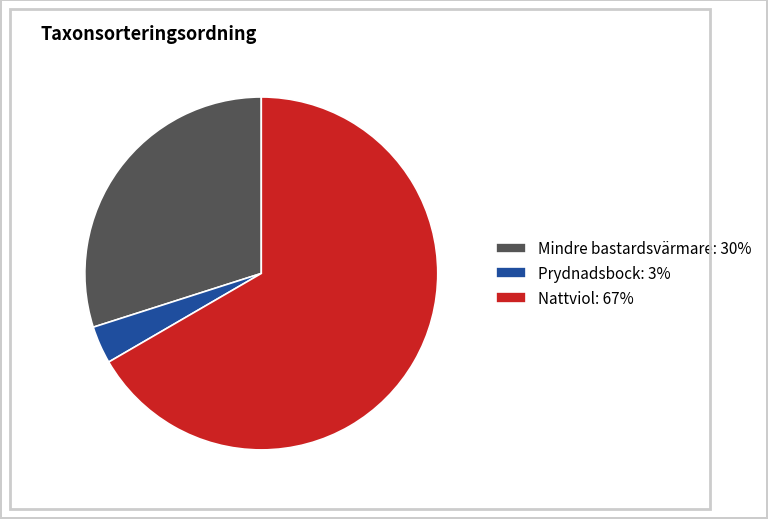

Do Nattviol and Mindre bastardsvärmare together represent more than half of the pie?

Yes